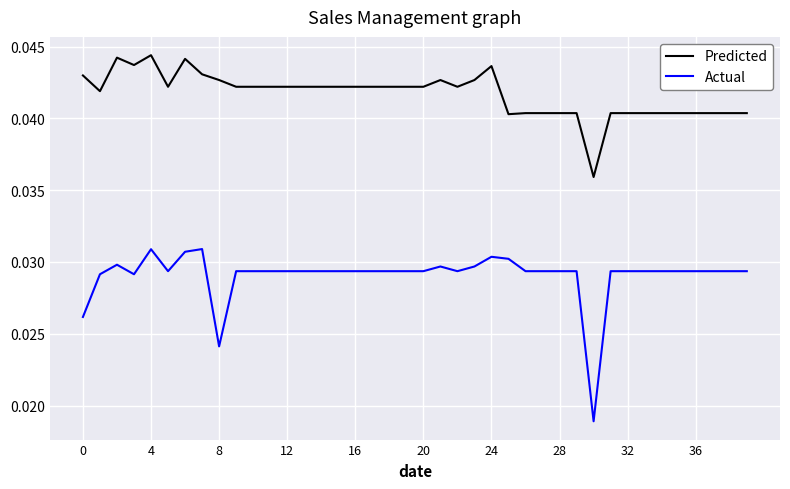

True or false: Predicted has more than 0 interior local peaks.

True